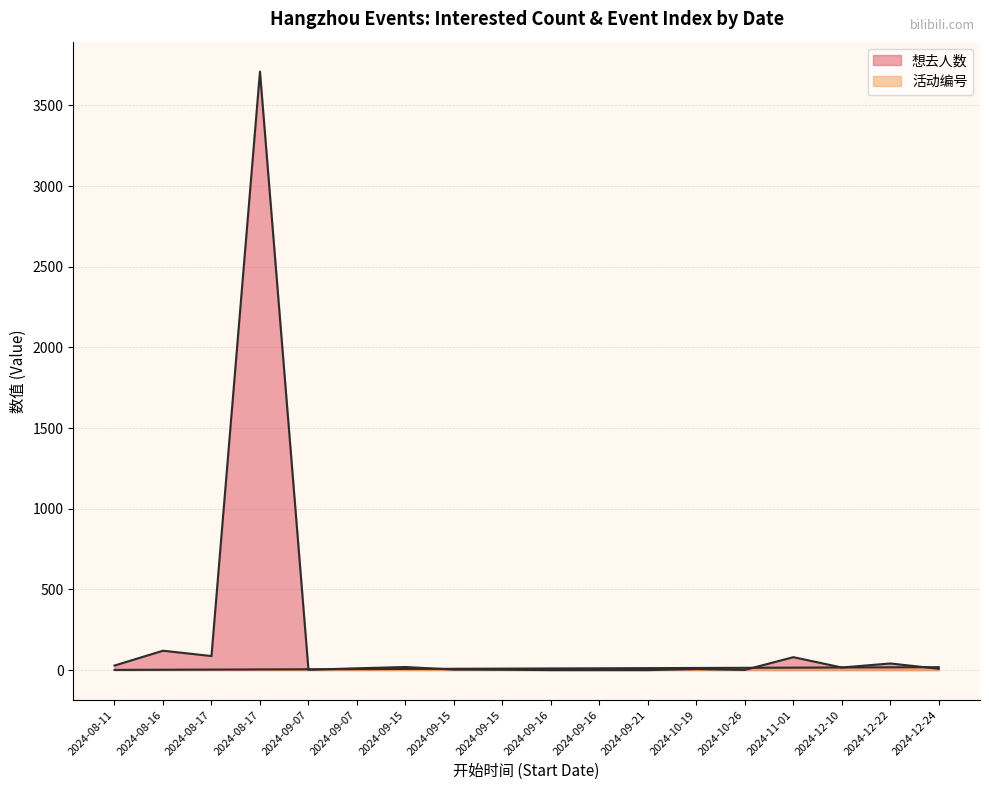

The 活动编号 series shows 3 at 2024-08-16. True or false?

False